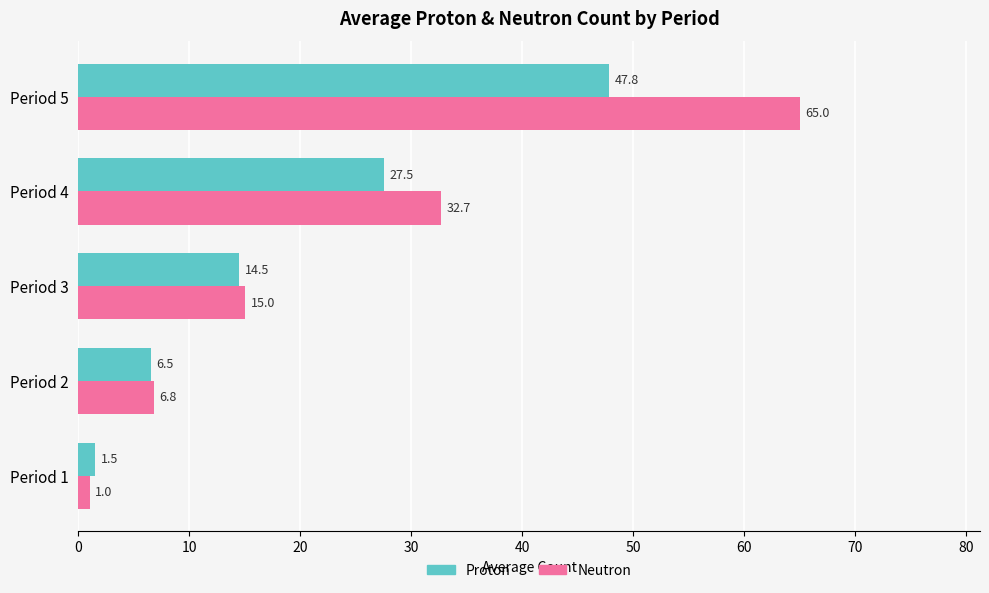

True or false: Proton has a value of 9.0 at Period 2.

False